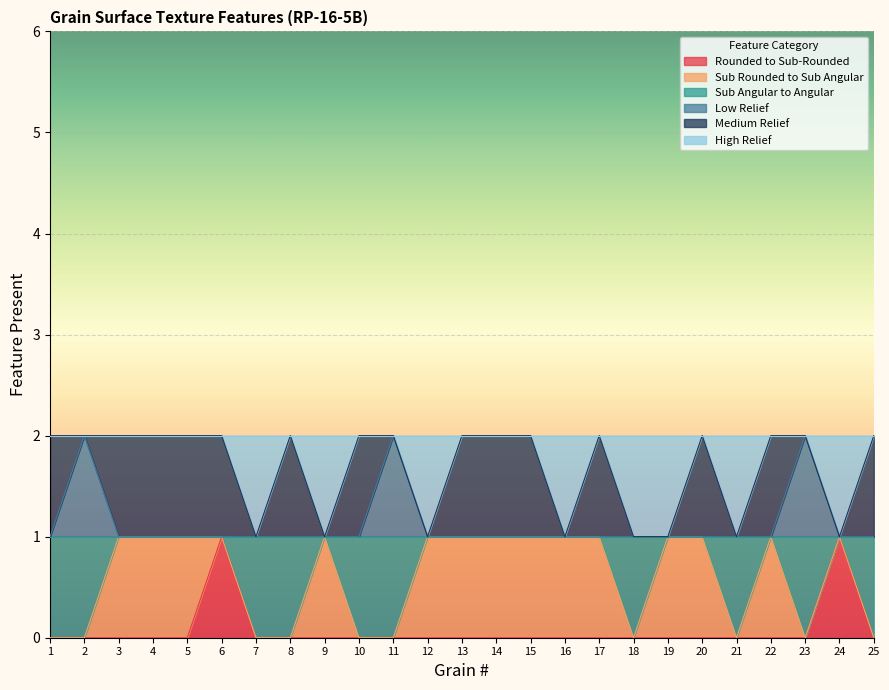

Which series has the largest range (max minus min)?

Rounded to Sub-Rounded